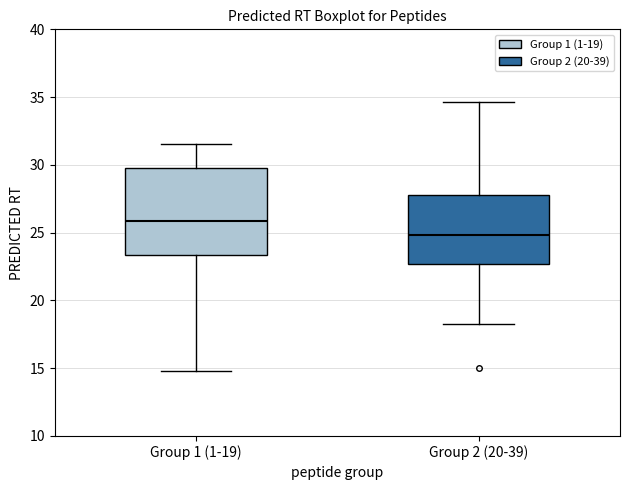

Reading left to right, read every box against the y-axis: the position of its median line, the range the box covers, and the ends of its whiskers. The values are not printed on the chart, so give them approximately, as read against the axis.

Group 1 (1-19): median 26.0, box 23.5 to 30.0, whiskers 15.0 to 31.5
Group 2 (20-39): median 25.0, box 22.5 to 28.0, whiskers 18.0 to 34.5